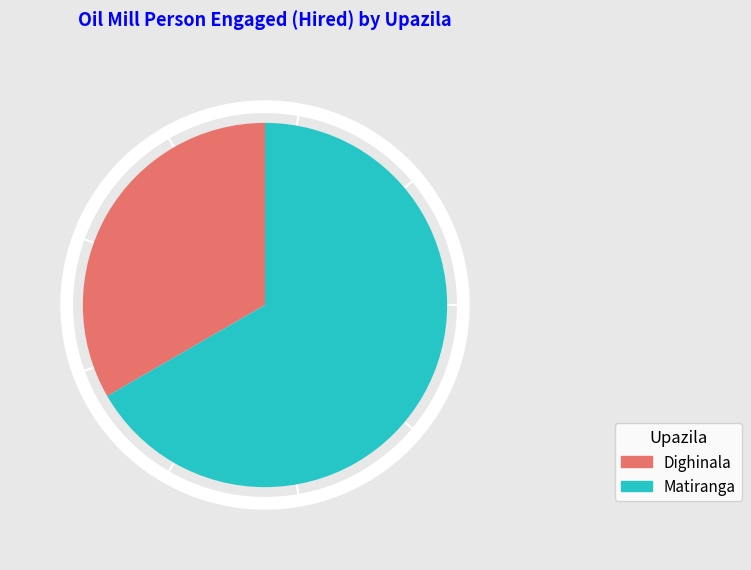

To the nearest percent, what portion does Matiranga represent?

67%